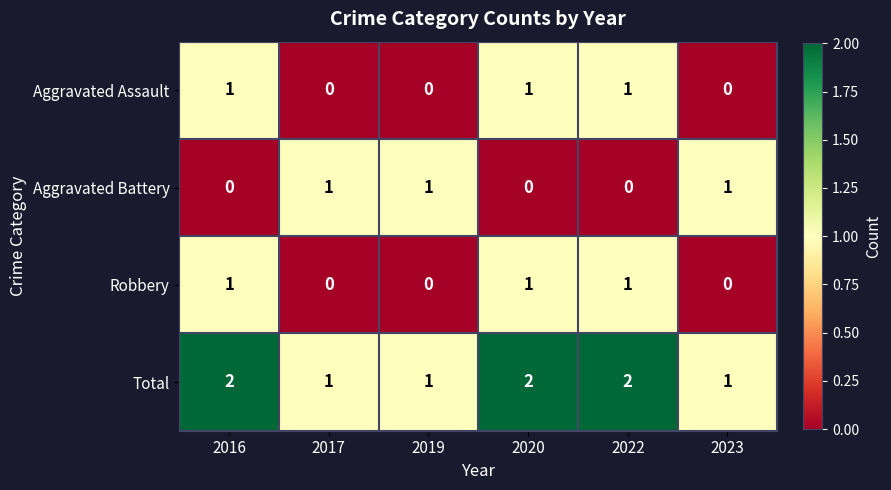

At how many categories does at least one series exceed 0?

6